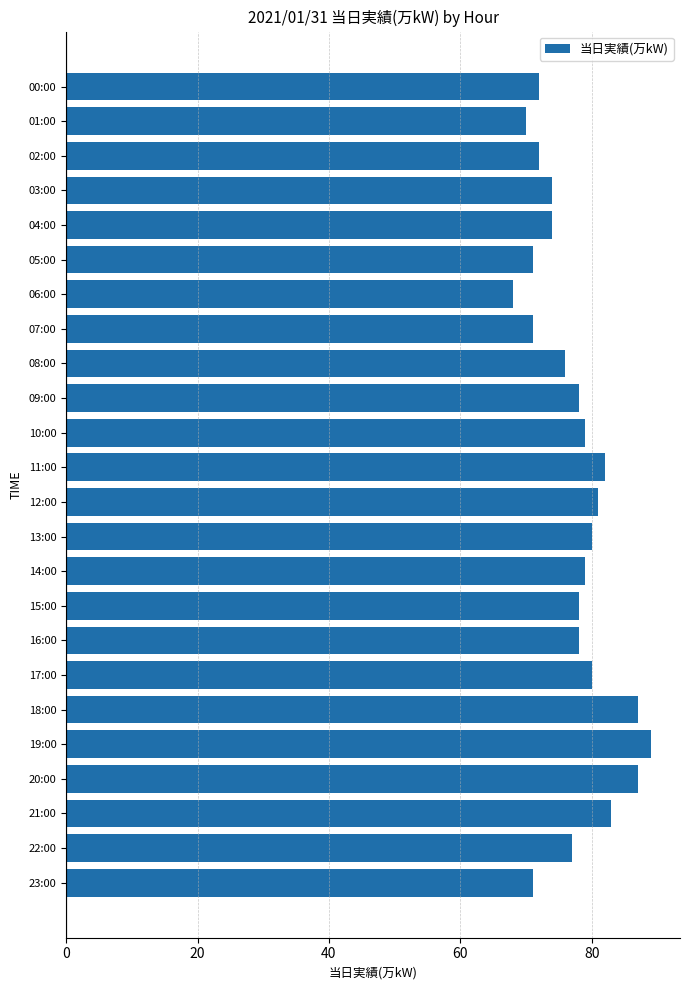

How many data points does each series have?

24